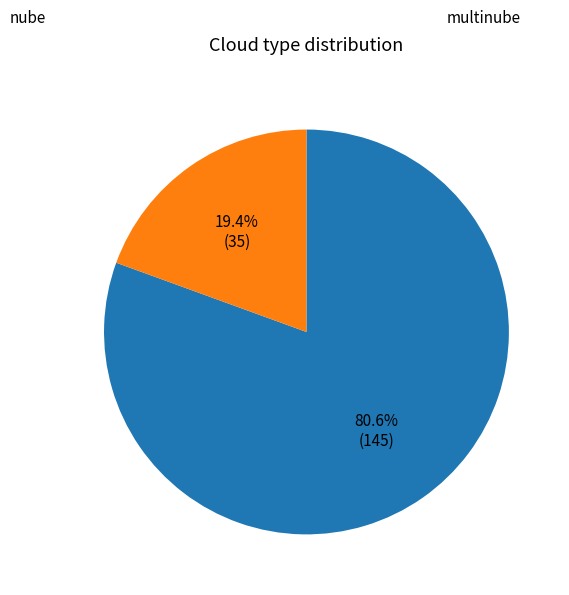

Count the number of slices in the pie.

2